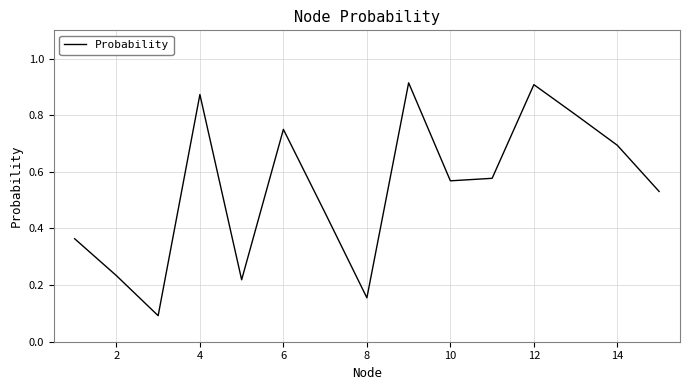

How many lines are shown in the chart?

1